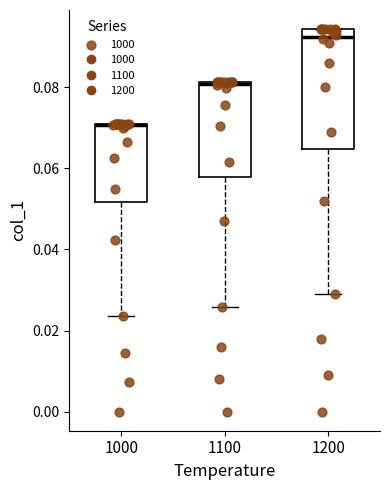

Which box has the lowest median line?

1000